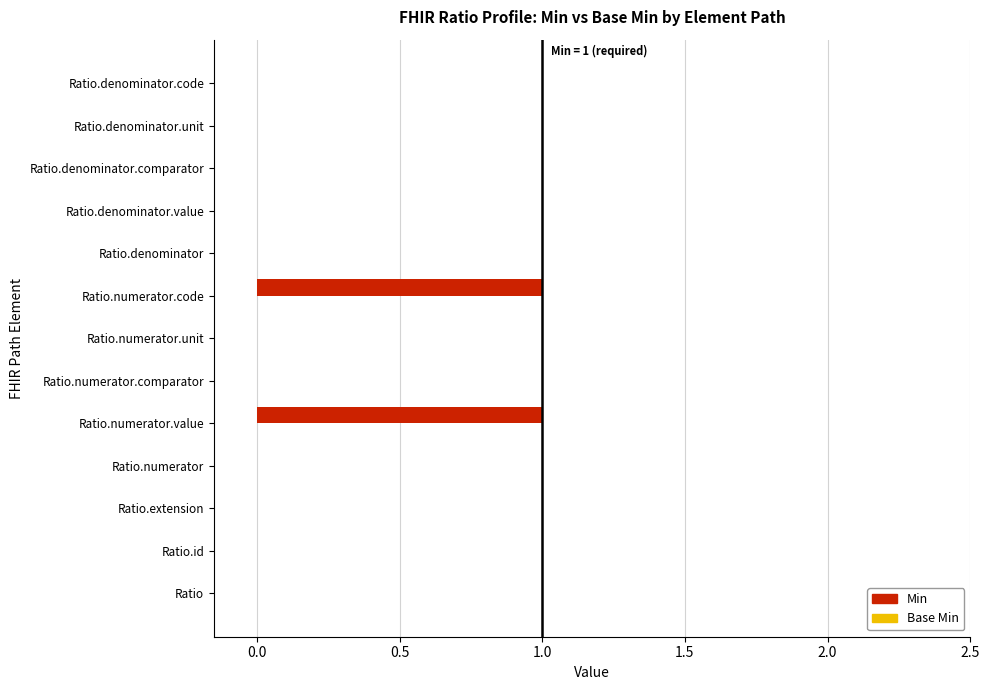

True or false: the data shows 1 at Ratio.denominator.comparator.

False